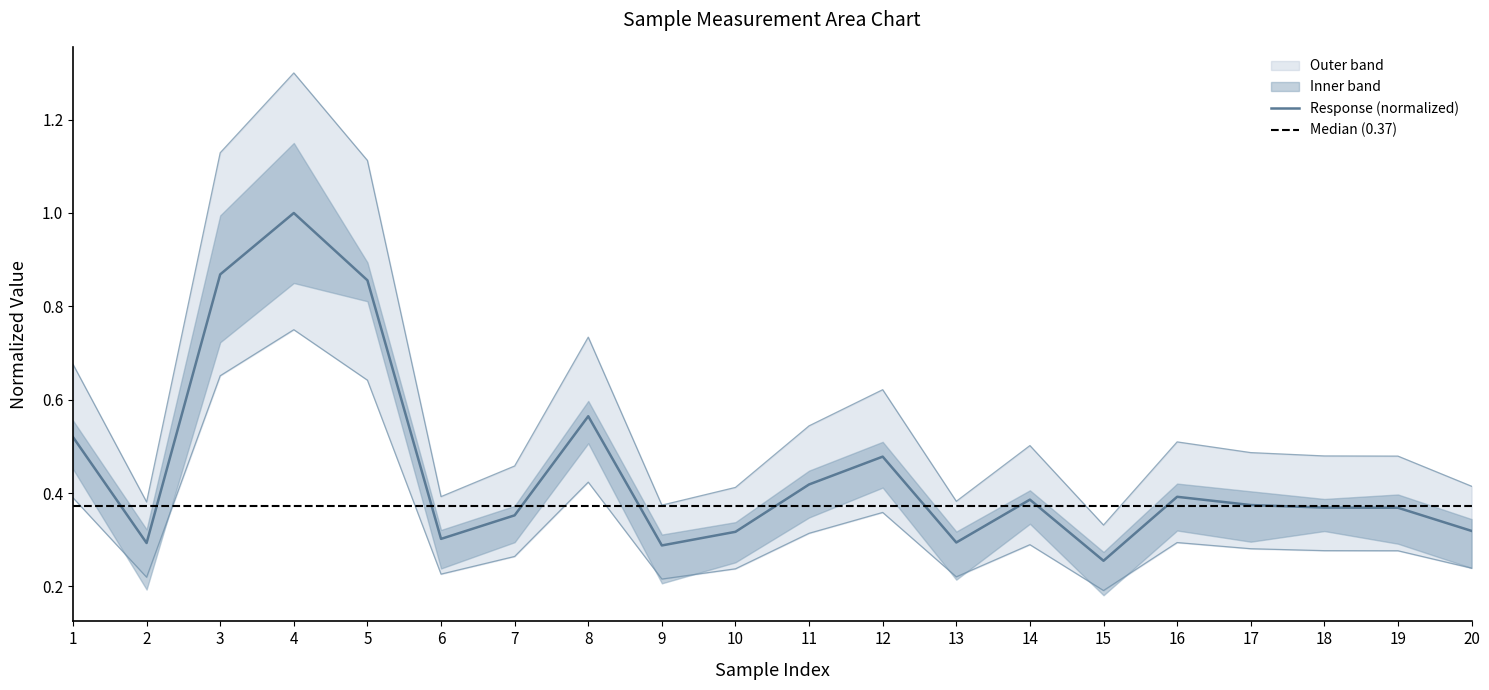

At which label does Response (normalized) reach its minimum?

15